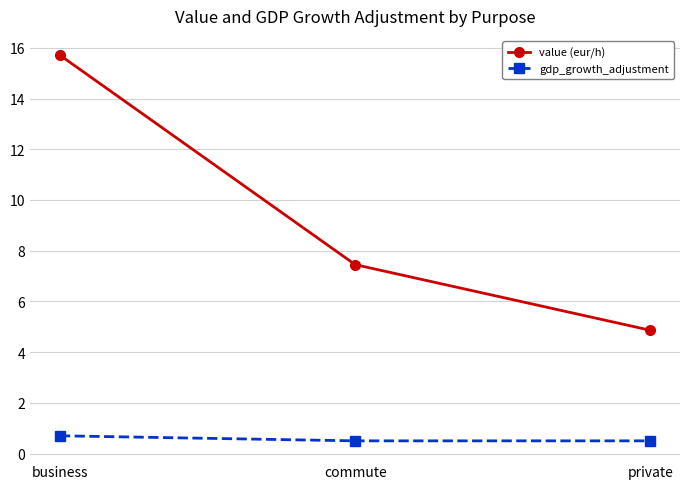

The value of value (eur/h) at commute is 2.3. True or false?

False